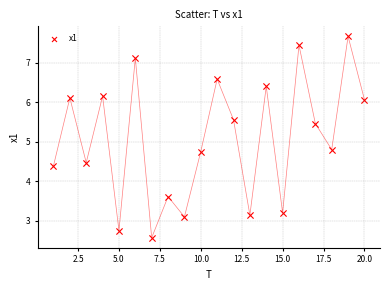

What is the range of X values (max minus min)?

19.0